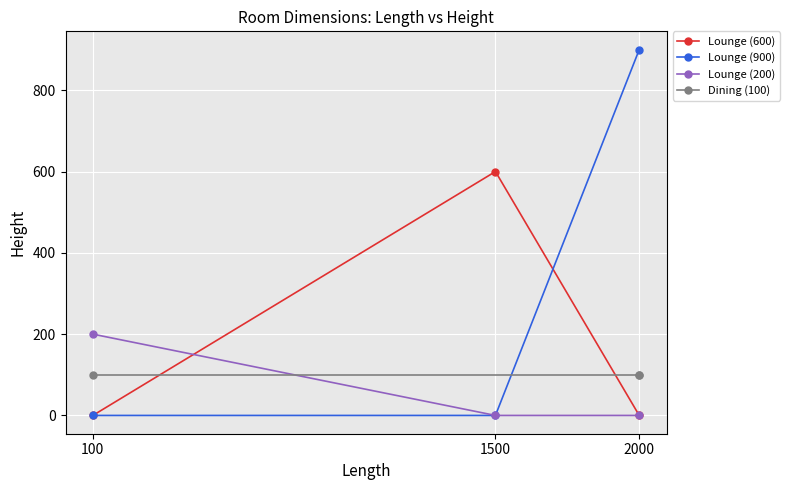

The value of Lounge (900) at 2000 is 626. True or false?

False